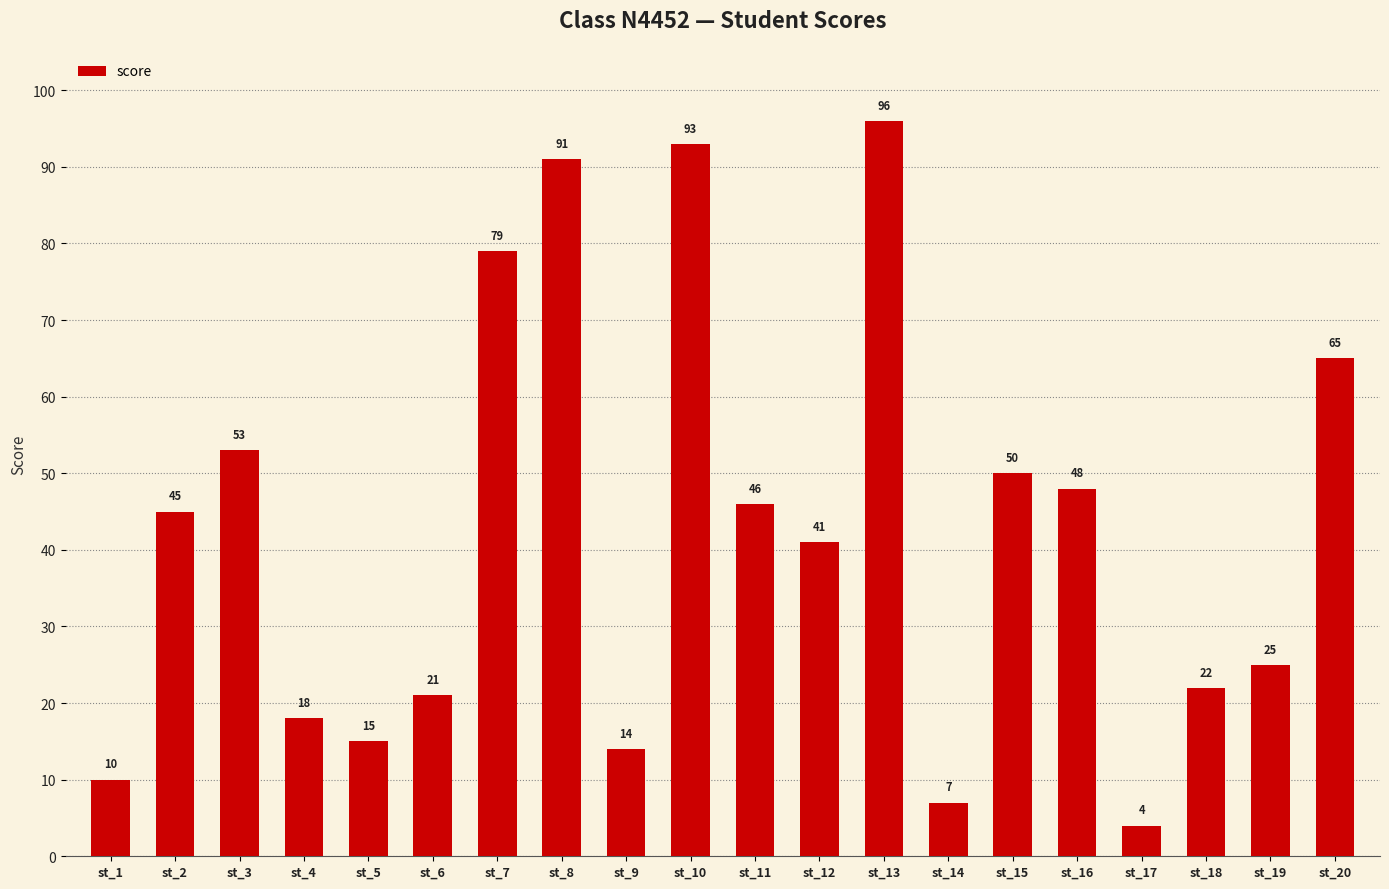

At which label is the value closest to 50?

st_15